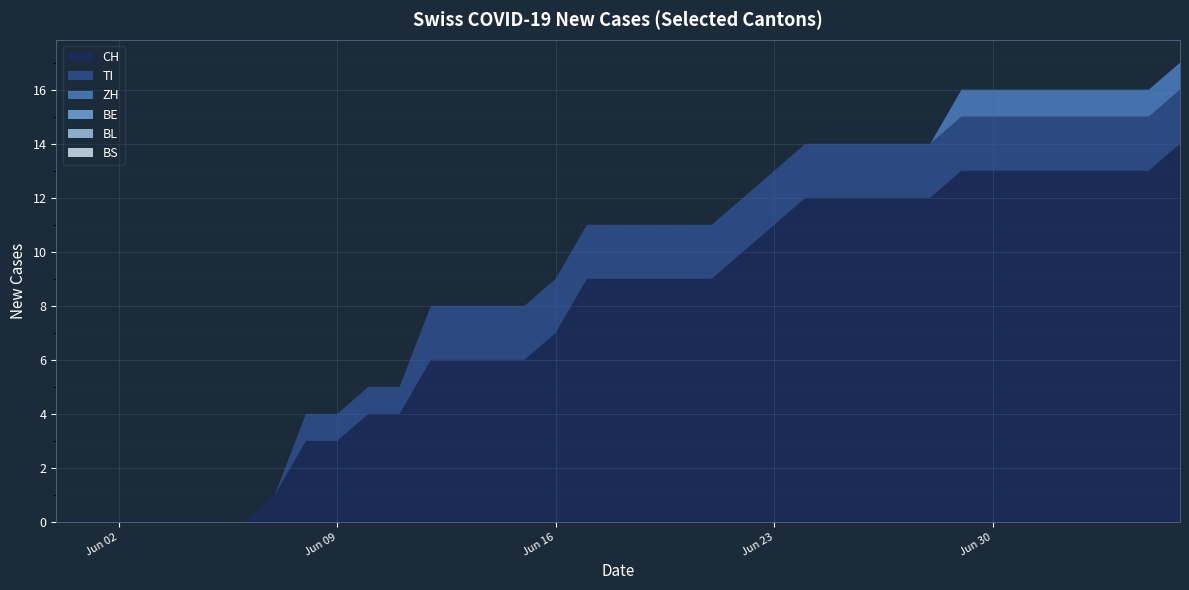

Reading left to right, transcribe all the data shown in this chart.

CH: 0	0	0	0	0	0	0	1	3	3	4	4	6	6	6	6	7	9	9	9	9	9	10	11	12	12	12	12	12	13	13	13	13	13	13	13	14
TI: 0	0	0	0	0	0	0	0	1	1	1	1	2	2	2	2	2	2	2	2	2	2	2	2	2	2	2	2	2	2	2	2	2	2	2	2	2
ZH: 0	0	0	0	0	0	0	0	0	0	0	0	0	0	0	0	0	0	0	0	0	0	0	0	0	0	0	0	0	1	1	1	1	1	1	1	1
BE: 0	0	0	0	0	0	0	0	0	0	0	0	0	0	0	0	0	0	0	0	0	0	0	0	0	0	0	0	0	0	0	0	0	0	0	0	0
BL: 0	0	0	0	0	0	0	0	0	0	0	0	0	0	0	0	0	0	0	0	0	0	0	0	0	0	0	0	0	0	0	0	0	0	0	0	0
BS: 0	0	0	0	0	0	0	0	0	0	0	0	0	0	0	0	0	0	0	0	0	0	0	0	0	0	0	0	0	0	0	0	0	0	0	0	0